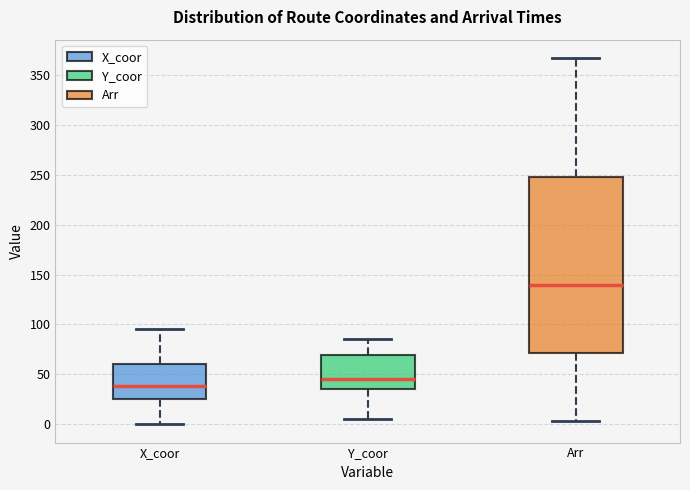

Which box is the tallest, from its lower edge to its upper edge?

Arr